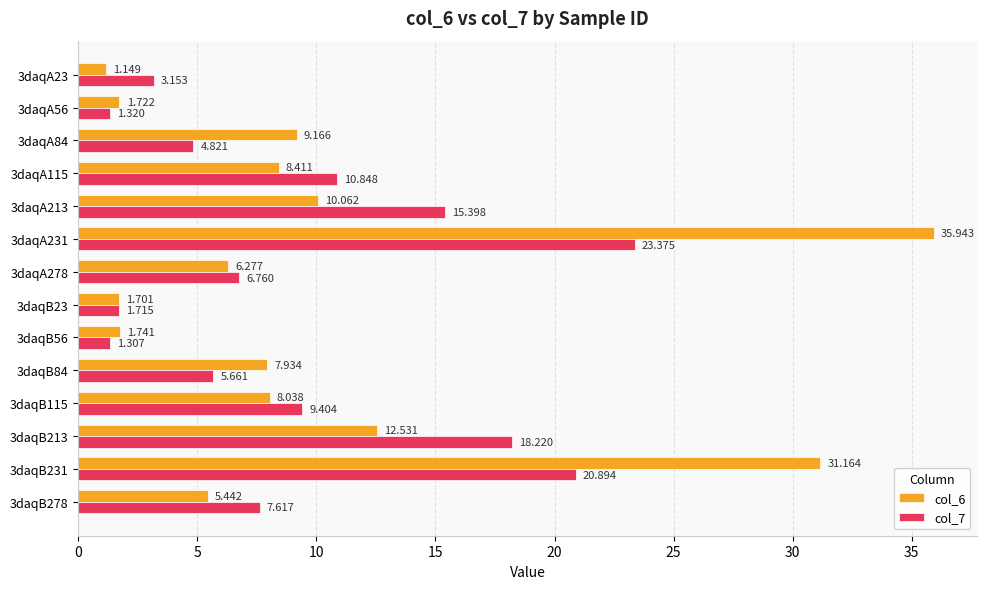

Is the value of col_7 at 3daqA231 greater than the value of col_6 at 3daqB23?

Yes